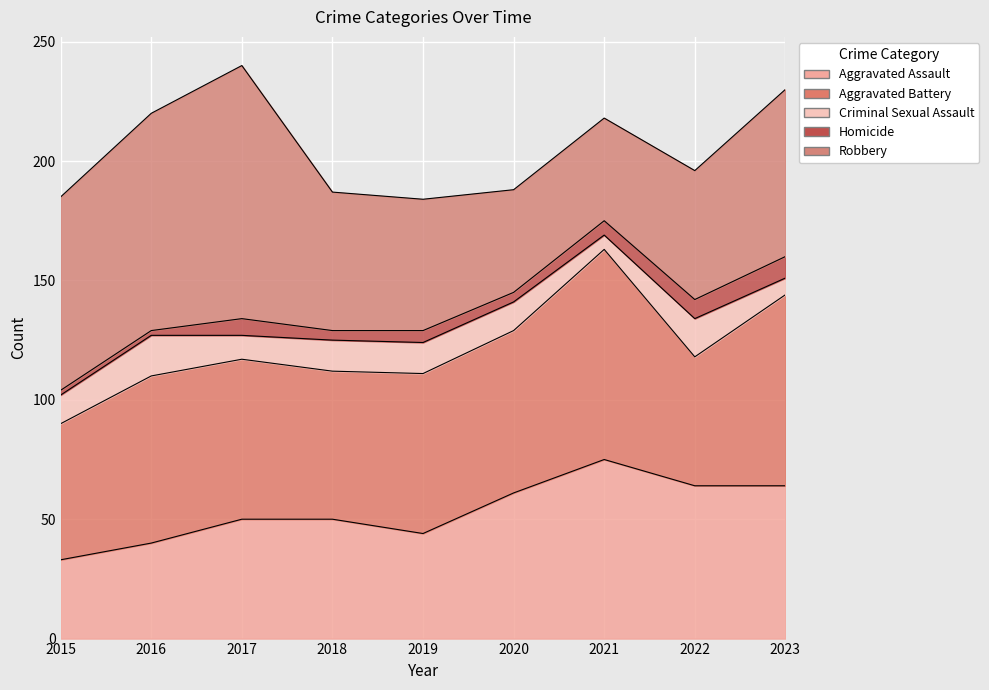

Which series has the widest spread of values?

Robbery